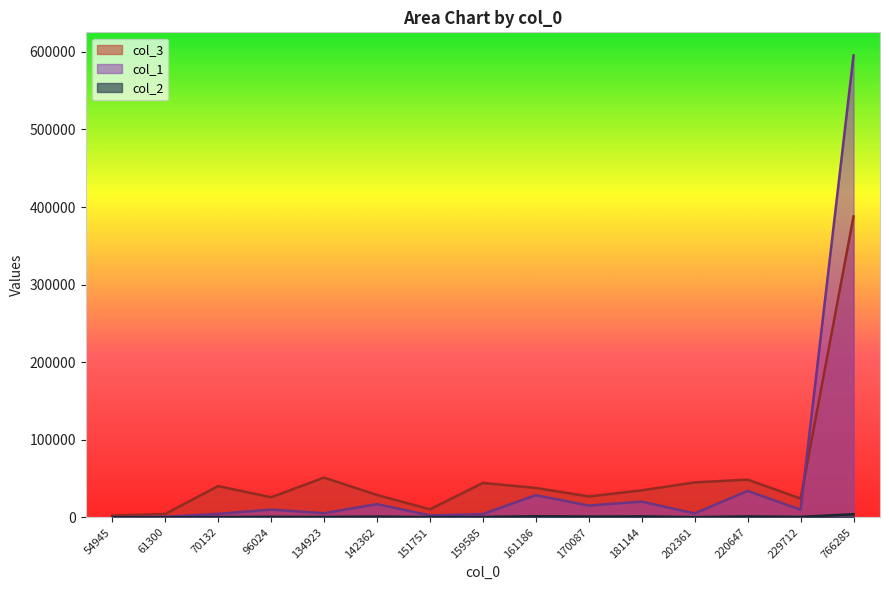

Reading right to left, extract all data points from this chart.

col_1: 61300=743	151751=2450	54945=32	181144=20261	220647=34069	229712=9692	170087=15127	96024=9975	142362=16983	161186=28537	766285=595424	134923=5291	159585=4210	202361=4988	70132=4436
col_2: 61300=20	151751=313	54945=16	181144=1174	220647=1148	229712=557	170087=959	96024=608	142362=878	161186=1351	766285=3995	134923=423	159585=444	202361=265	70132=320
col_3: 61300=4330	151751=10334	54945=2326	181144=34754	220647=48592	229712=24184	170087=26908	96024=25876	142362=28851	161186=37856	766285=387817	134923=51136	159585=44310	202361=45018	70132=40222